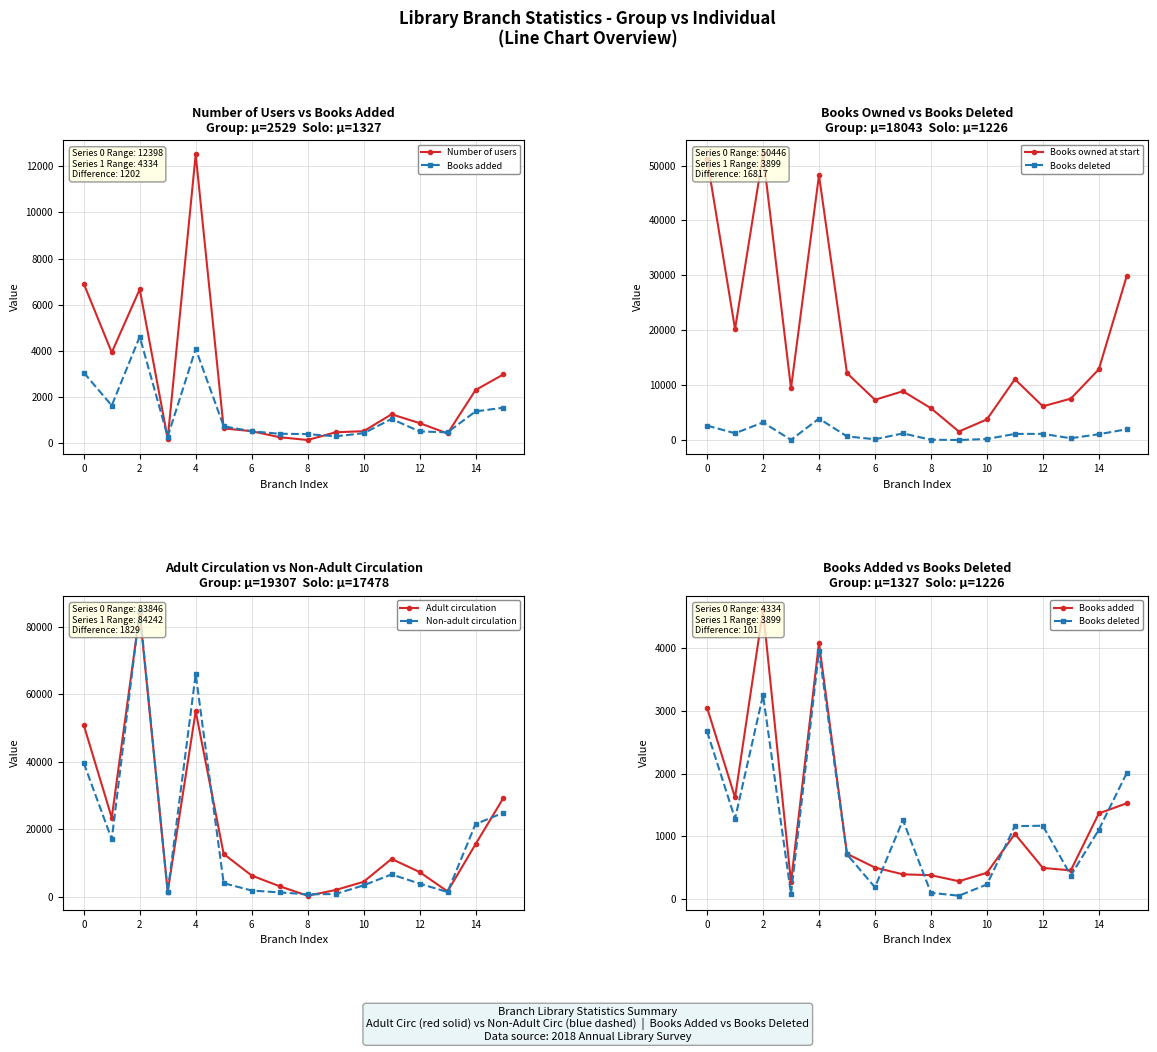

What is the difference between the Adult circulation values at 12 and 13?

5762